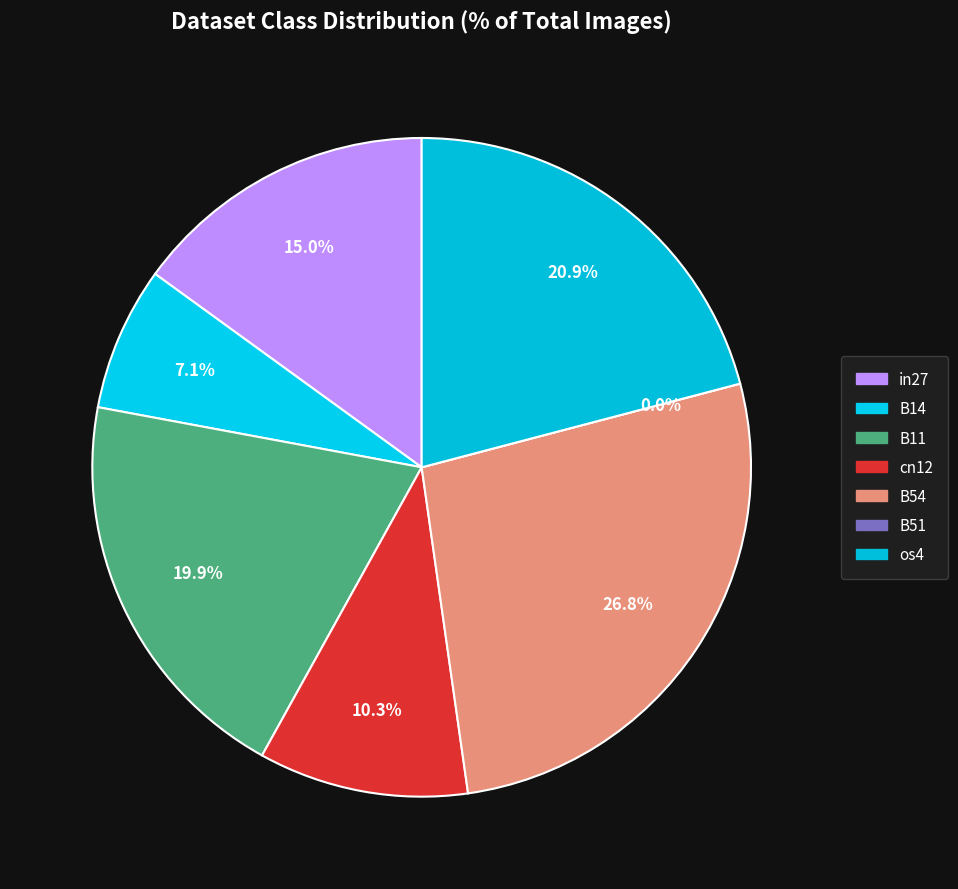

Rank the categories by value from lowest to highest.

B51, B14, cn12, in27, B11, os4, B54